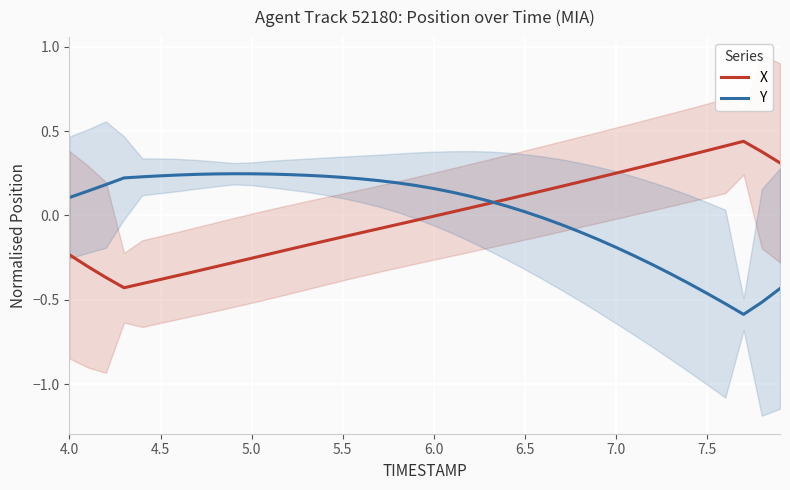

How many negative values does the X series have?

21